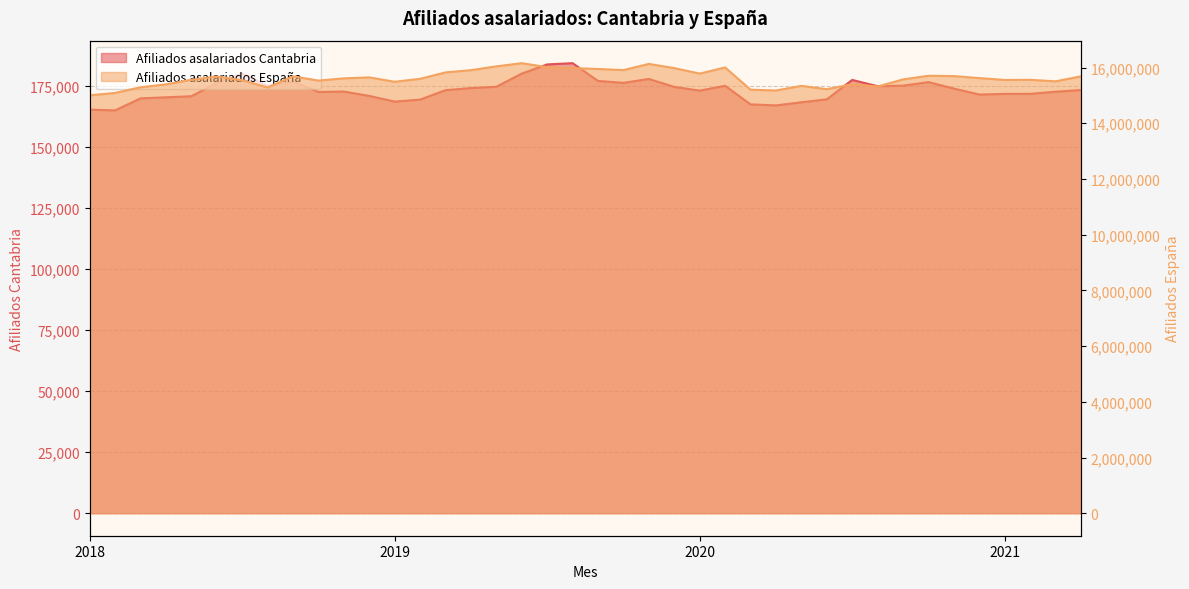

The value of Afiliados asalariados Cantabria at 2018-6 is 253698. True or false?

False